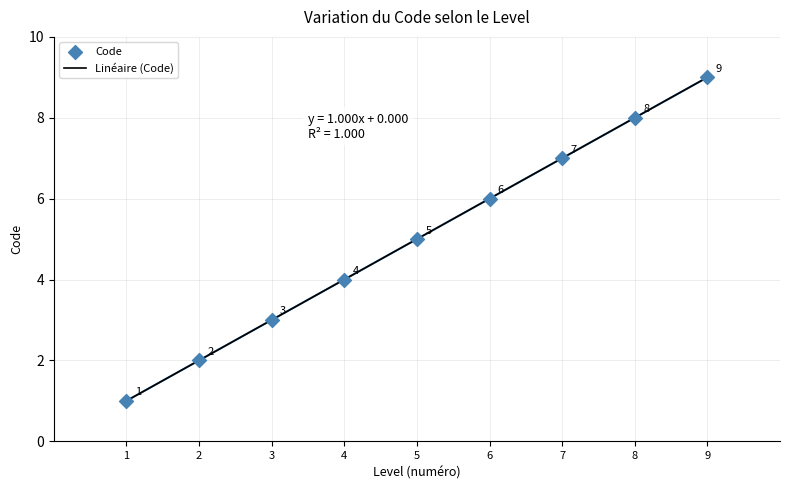

What is the change in value from 4 to 7?

+3